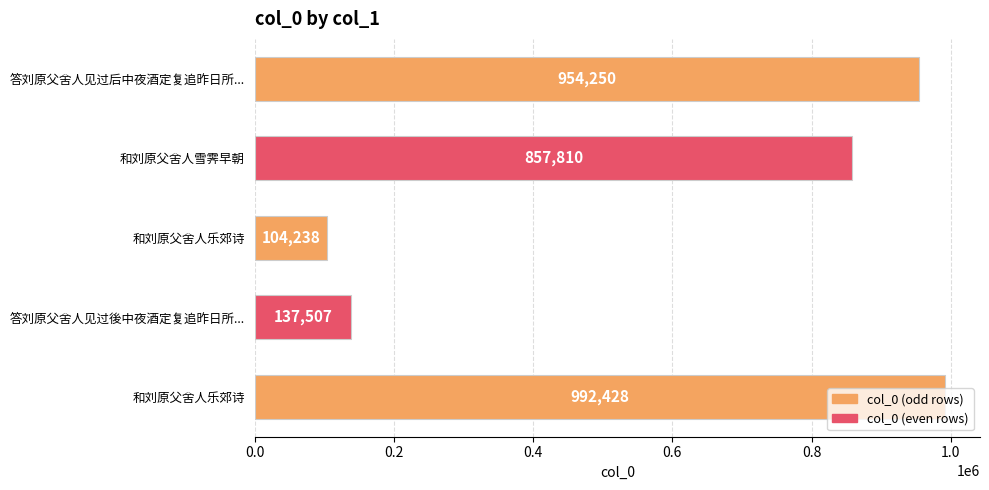

List the labels in order of value, largest first.

和刘原父舍人乐郊诗, 答刘原父舍人见过后中夜酒定复追昨日所..., 和刘原父舍人雪霁早朝, 答刘原父舍人见过後中夜酒定复追昨日所..., 和刘原父舍人乐郊诗